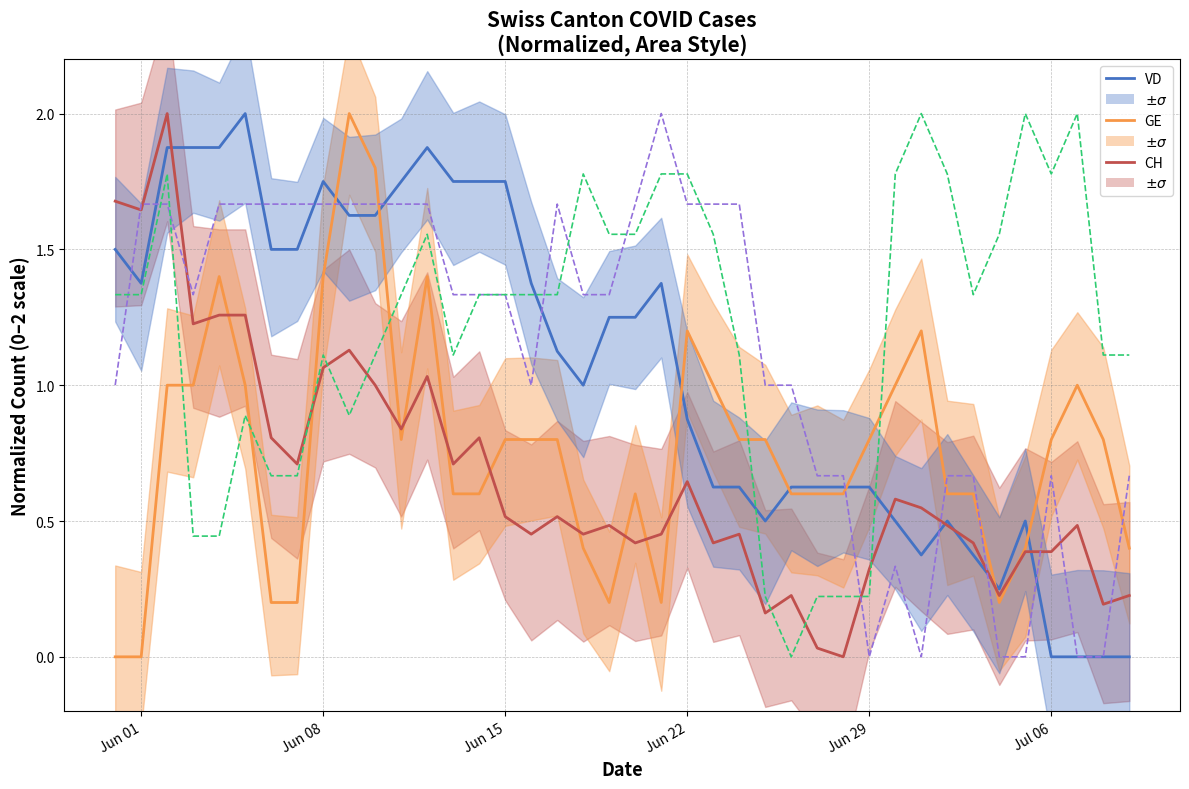

What is the highest value of the ZH series?

2.0